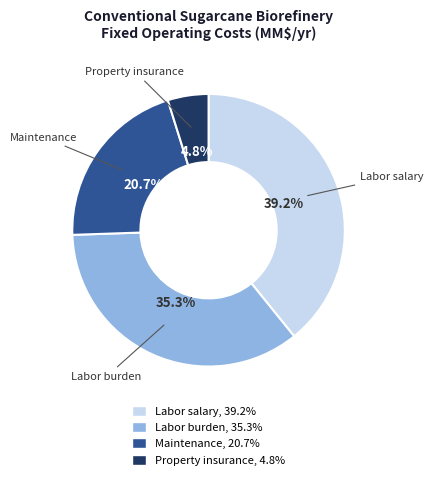

To the nearest percent, what is the difference between the Labor burden and Labor salary slice percentages?

4%